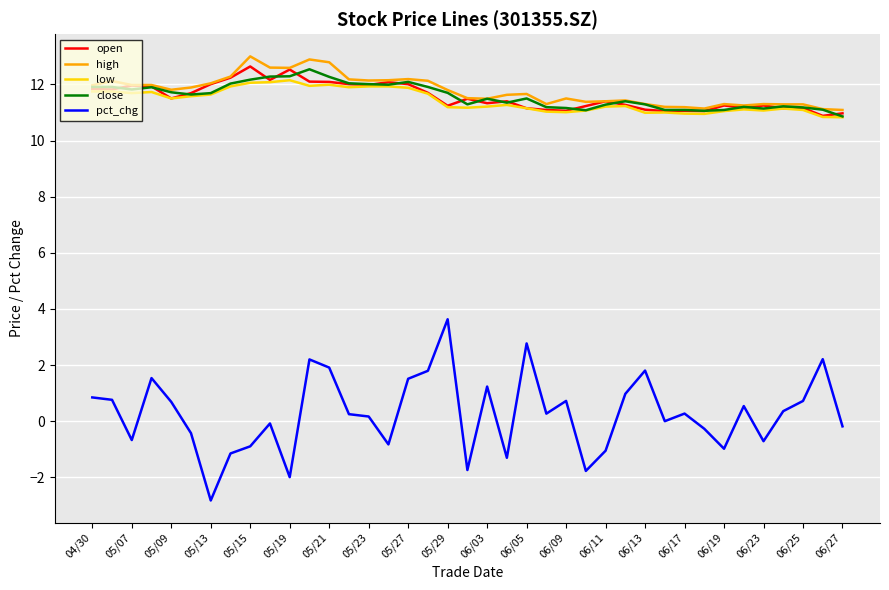

Which series has the largest range (max minus min)?

pct_chg